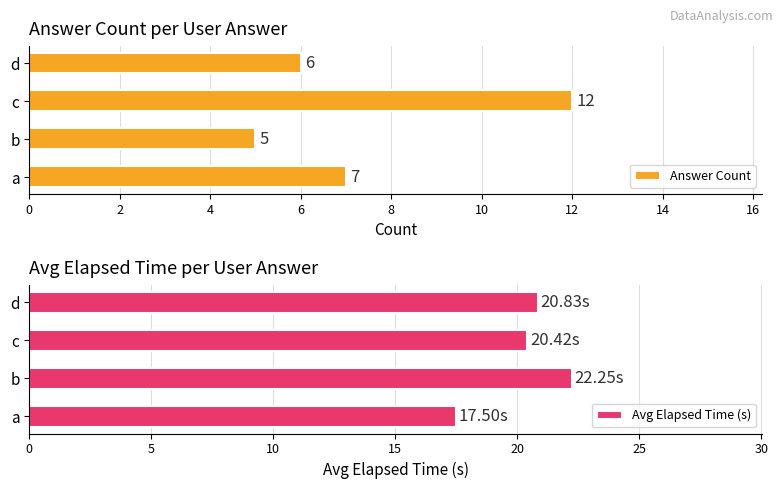

What is the minimum value shown in the chart?

5.0